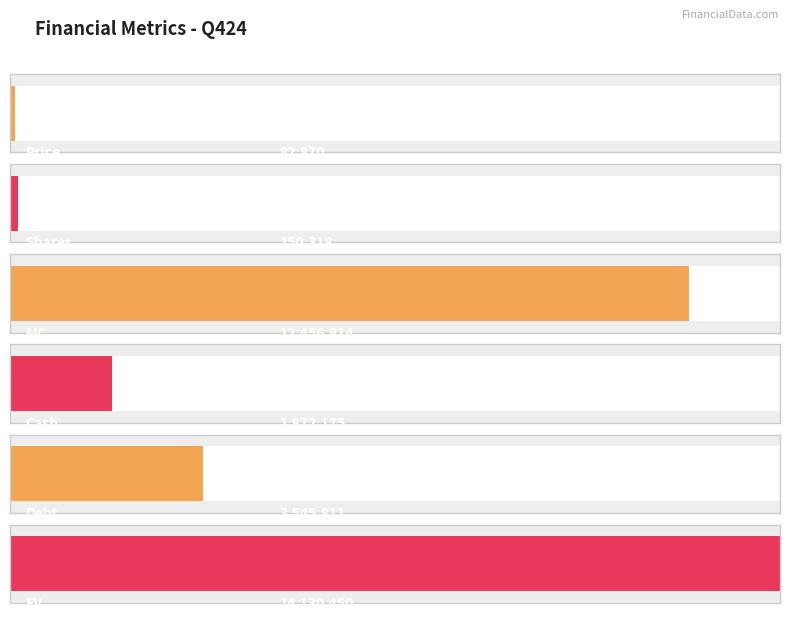

What is the difference between the maximum and second lowest values?

13980.1